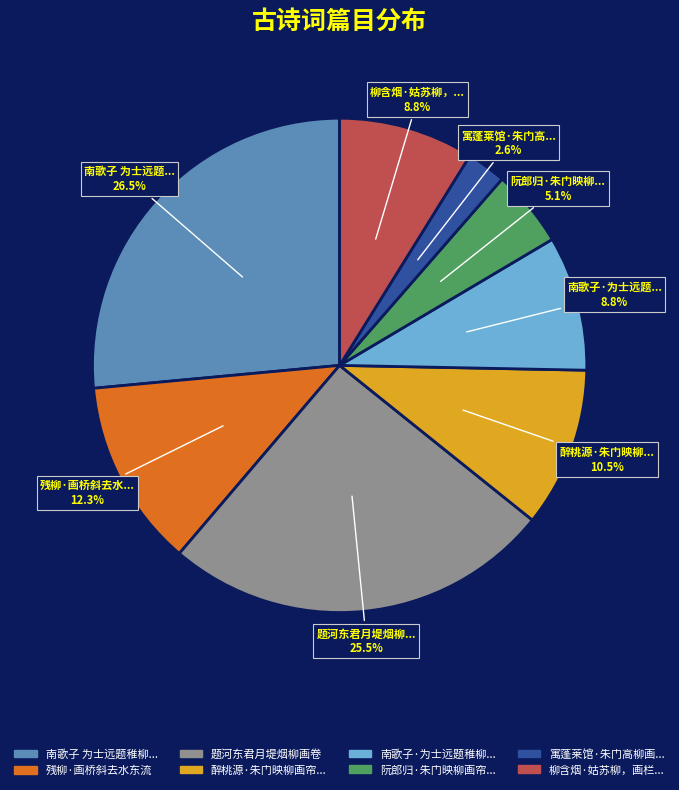

Is there a majority slice in this chart?

No